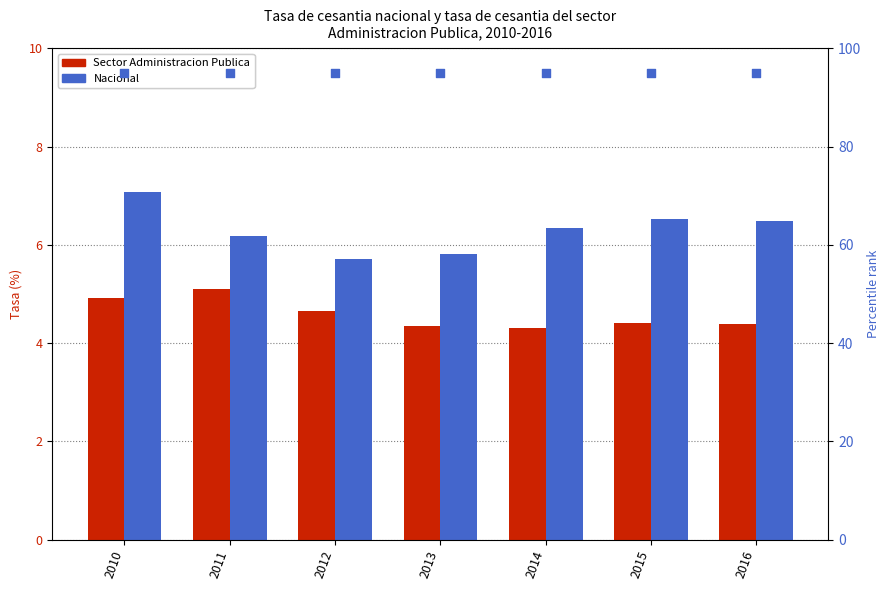

At how many categories does at least one series exceed 11?

7